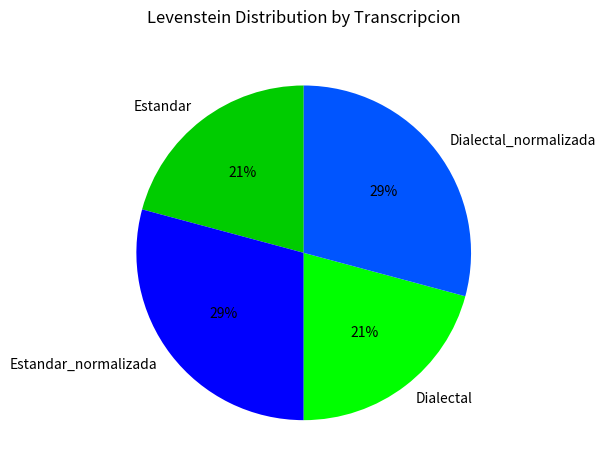

Approximately how many times larger is the value at Dialectal compared to Estandar_normalizada?

0.7